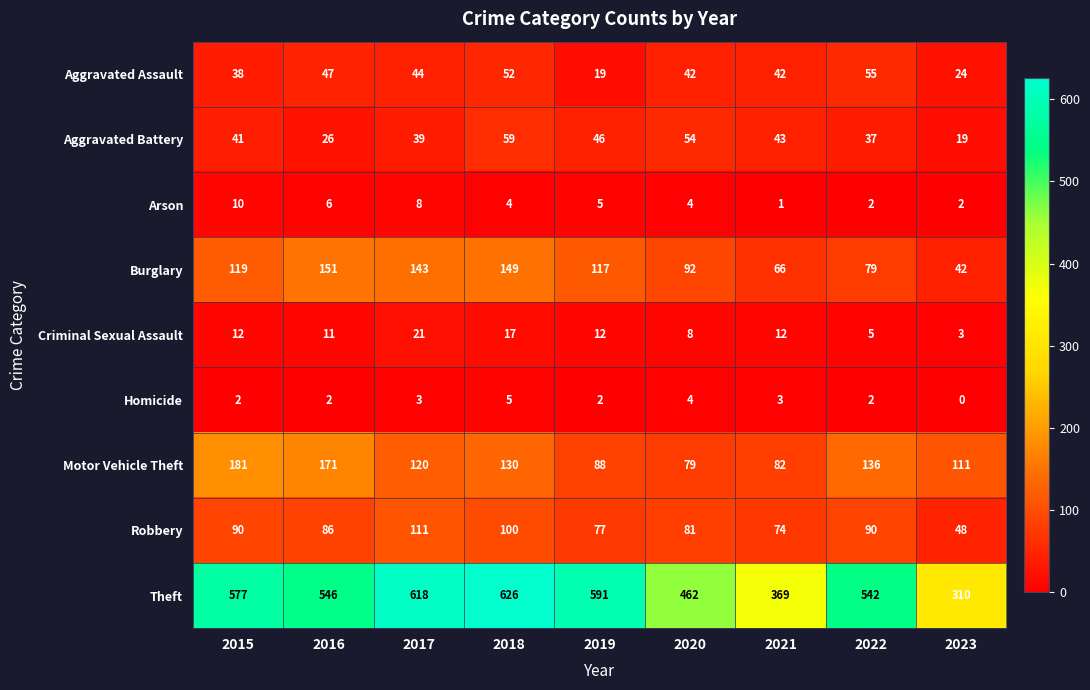

How many Arson values are between 2 and 6?

6